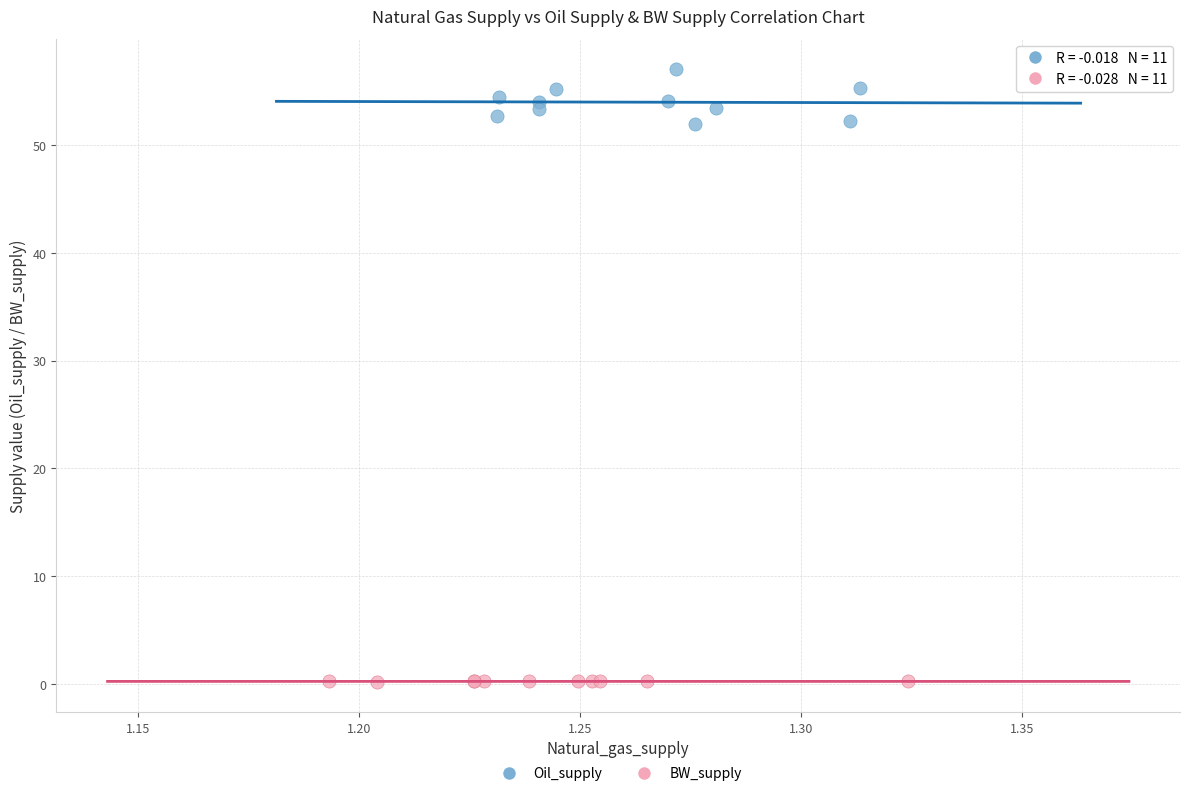

Which series has the widest spread of Y values?

Oil_supply